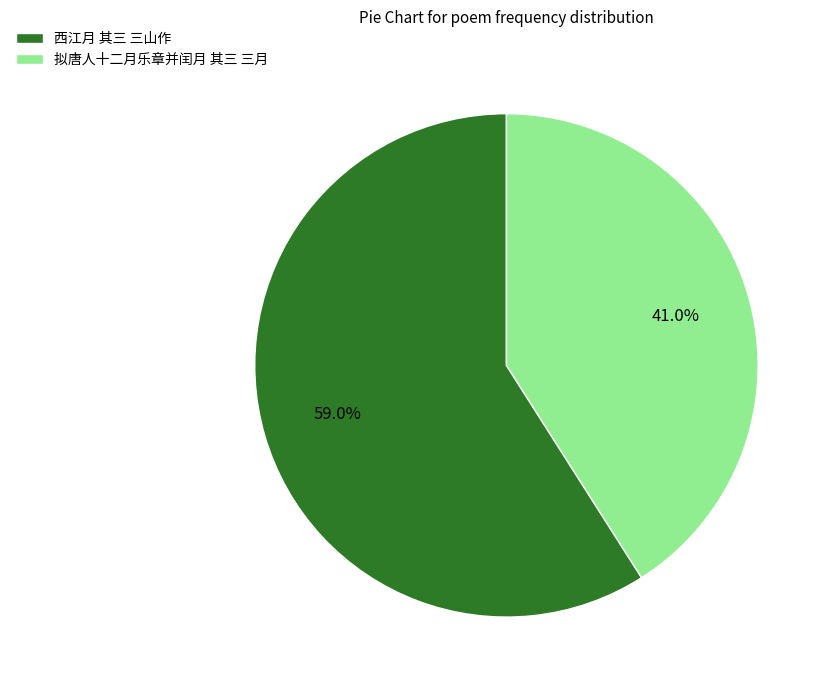

Does 西江月 其三 三山作 represent more than half of the total?

Yes